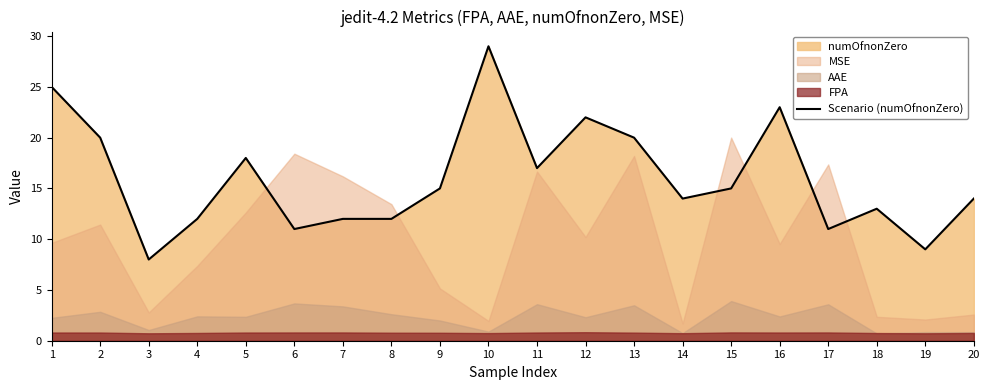

Does the chart display data point markers on the line(s)?

No